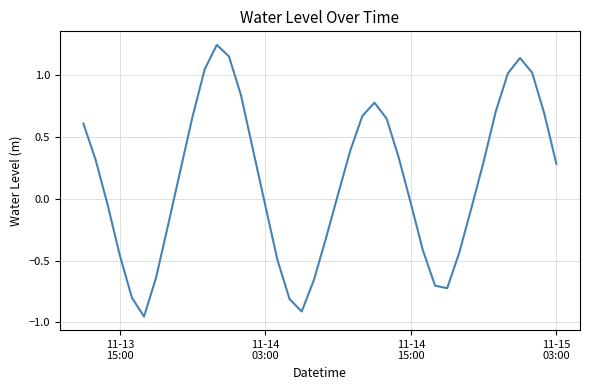

How many distinct data groups are displayed?

1